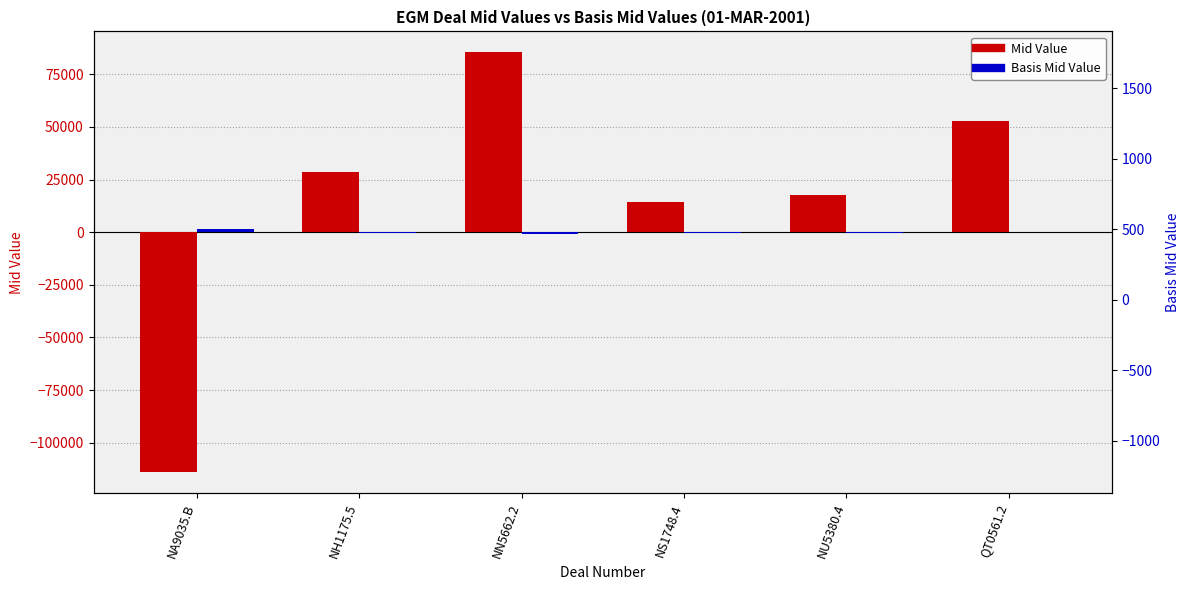

Where does the Mid Value series first go above 28633?

NH1175.5